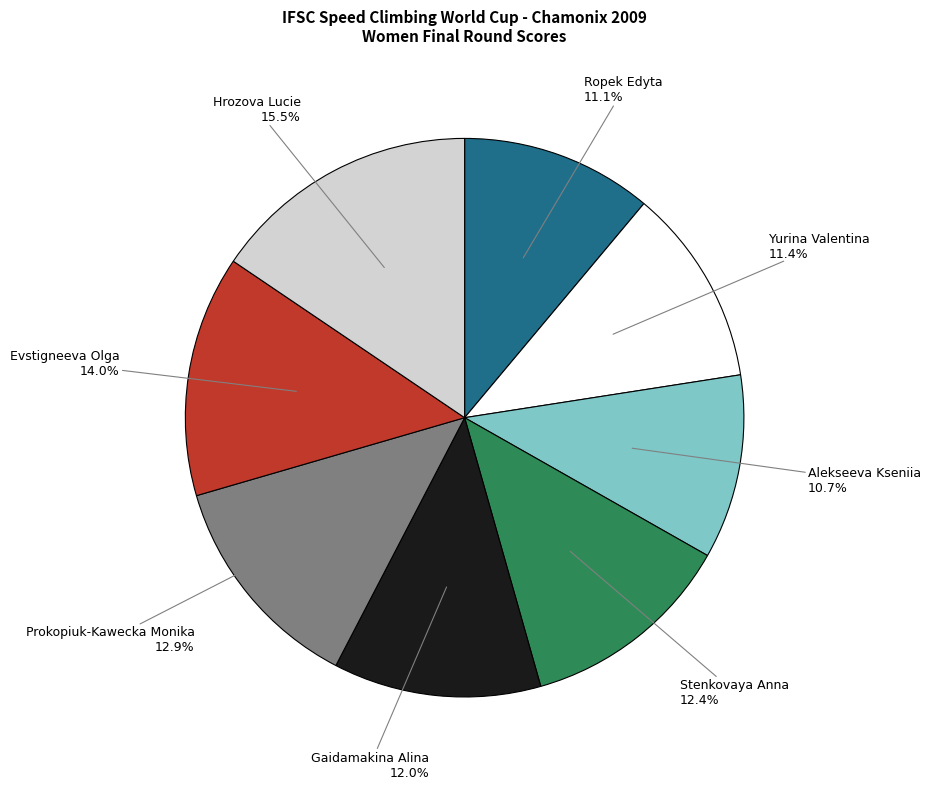

Is Hrozova Lucie the majority of the pie?

No